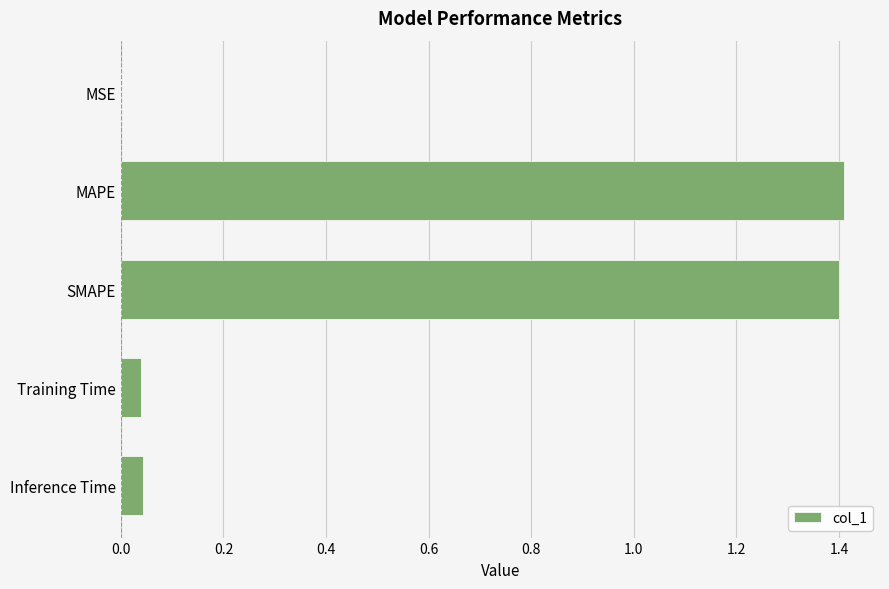

What is the approximate value at MAPE?

1.4